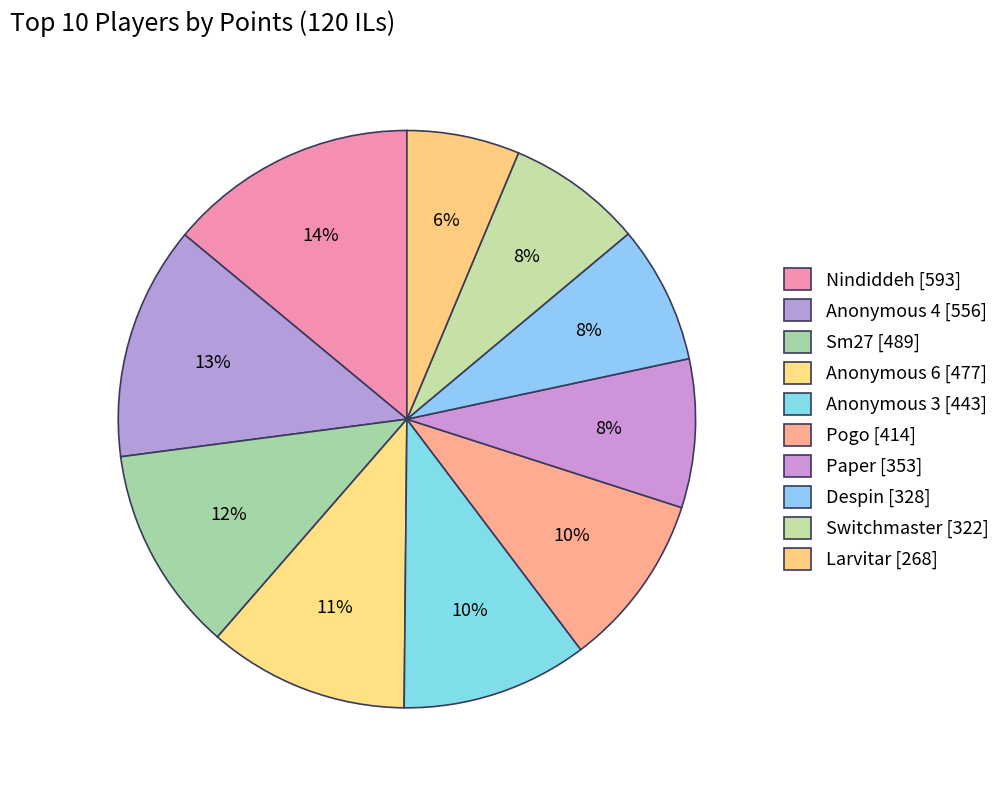

Does any single category account for the majority?

No